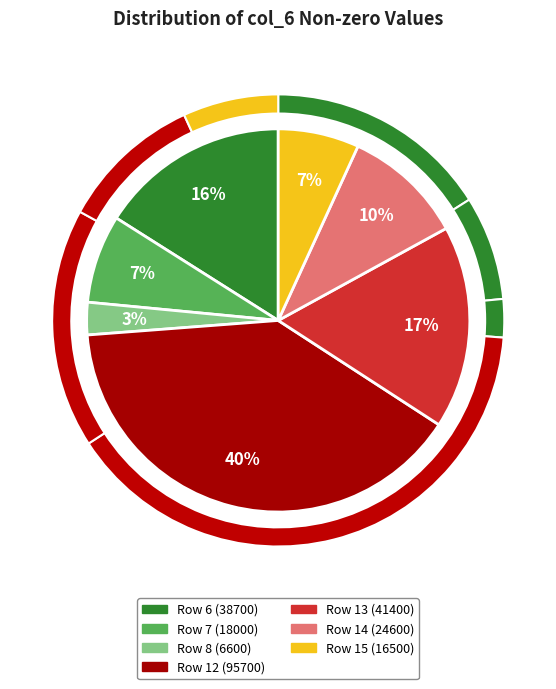

To the nearest percent, what percentage of the pie is col_6 = 24600?

10%